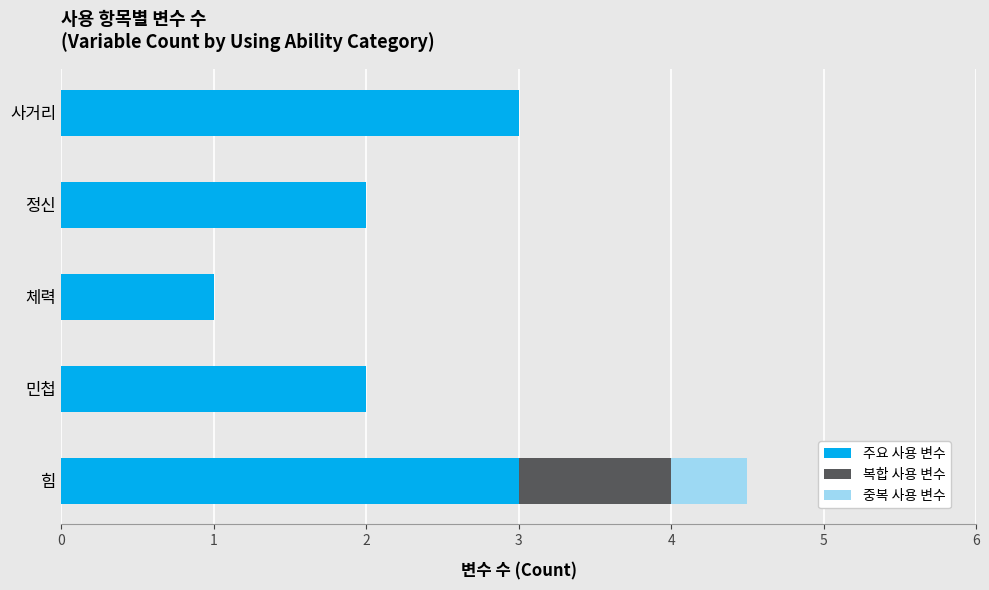

At which category is the sum across all series the highest?

힘